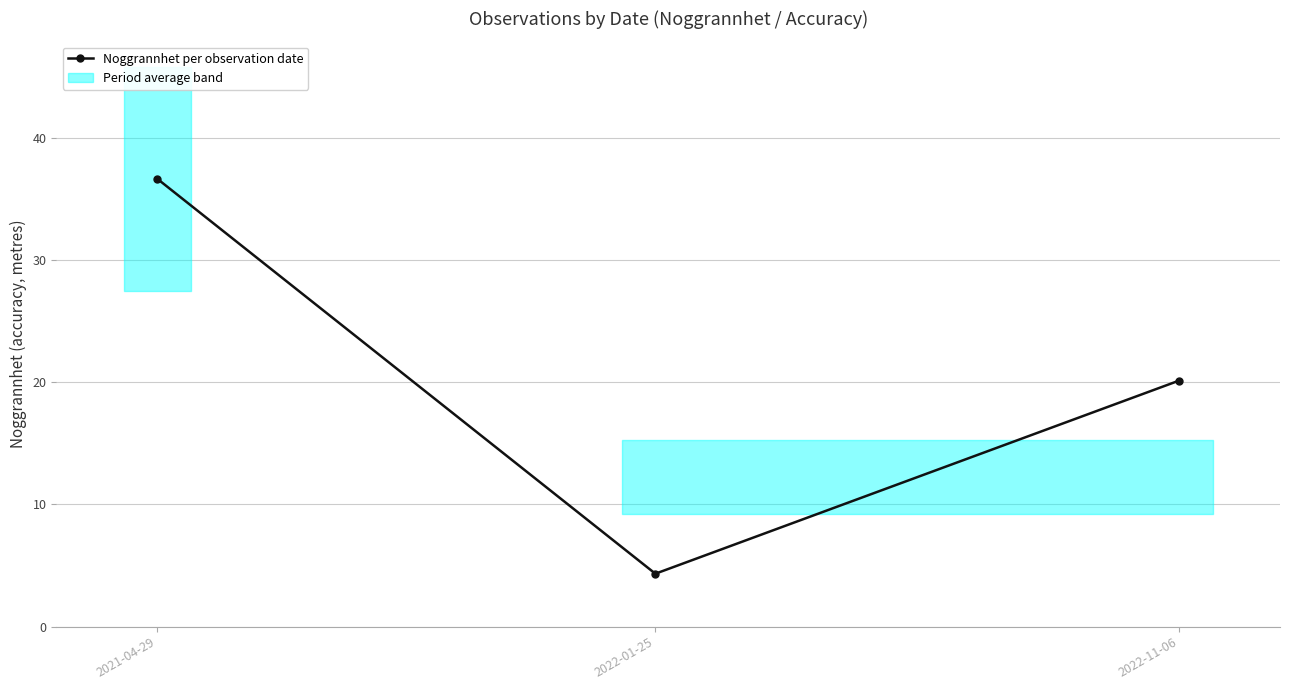

How many values exceed 20?

2